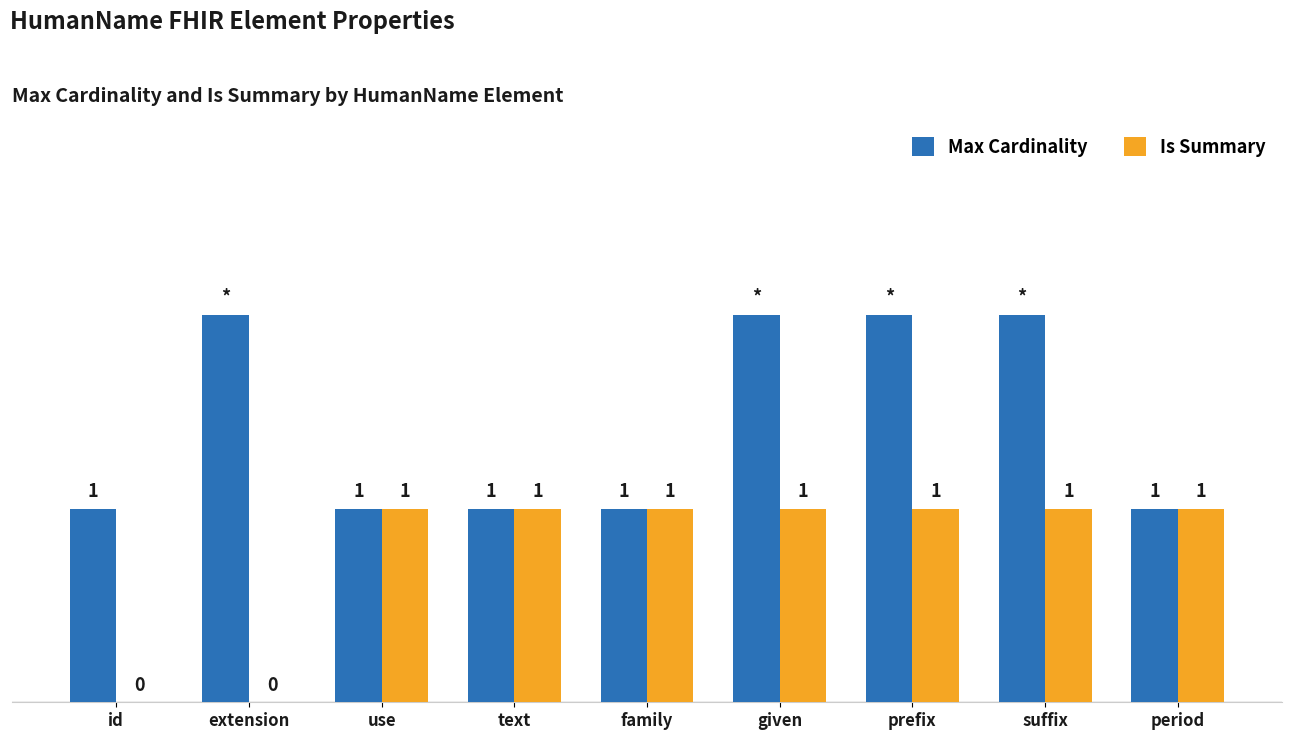

Which series has the largest total across all categories?

Max Cardinality